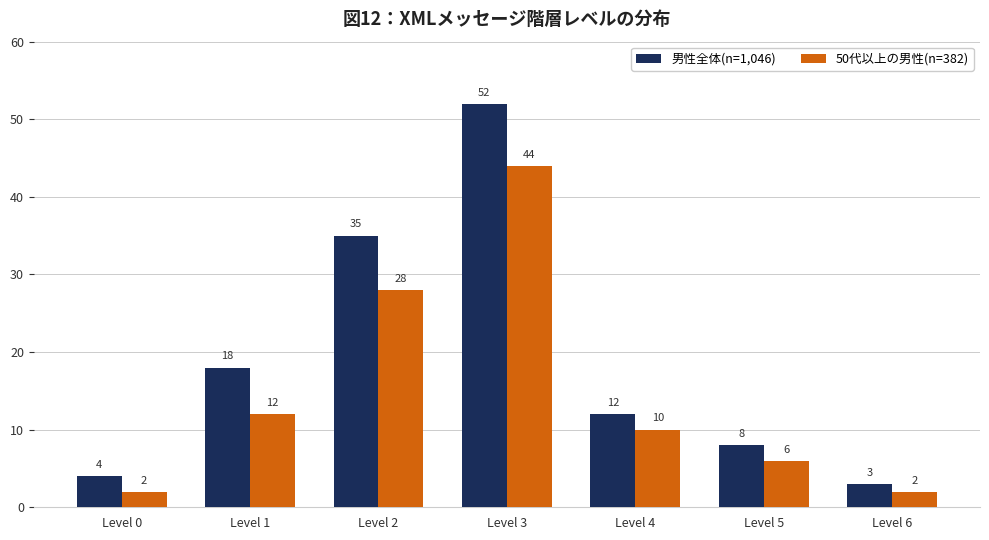

What is the value of the 男性全体(n=1,046) bar at the 3rd from the left?

35